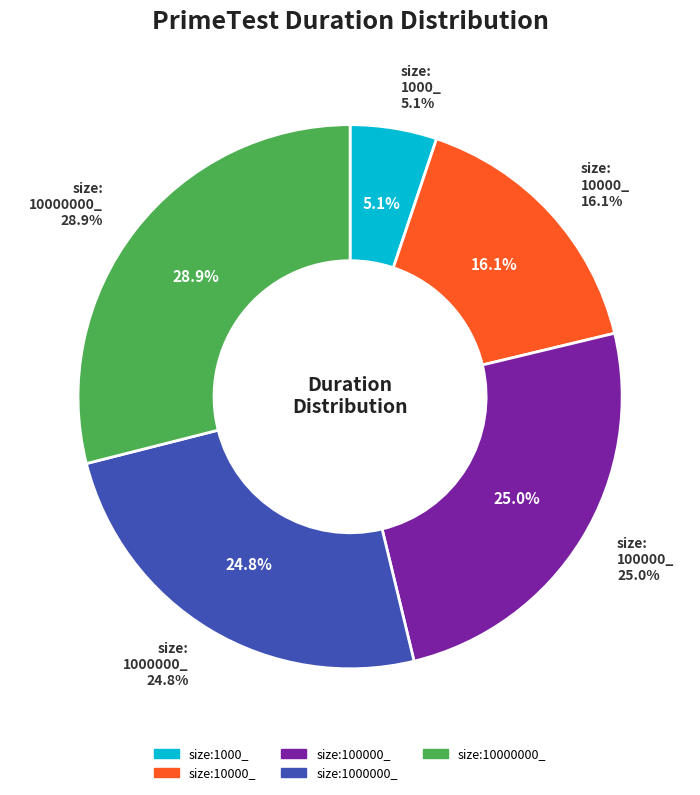

The size:10000000_ slice represents 37% of the pie. True or false?

False